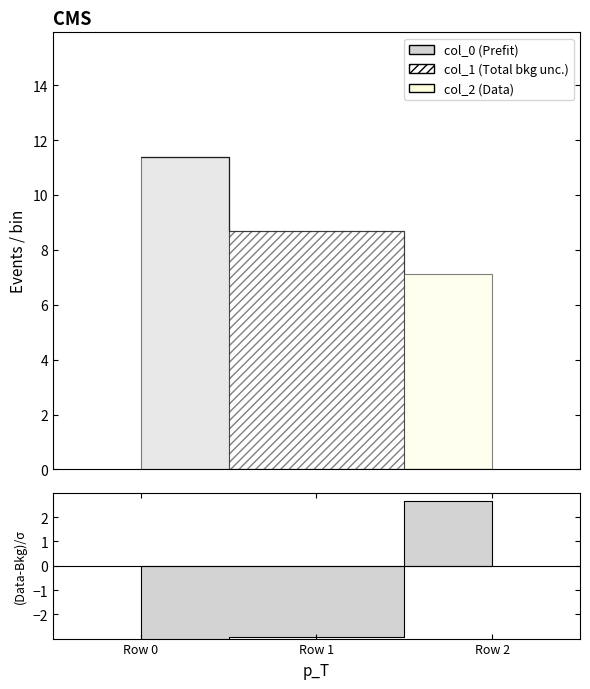

At which category is the sum across all series the highest?

Row 0